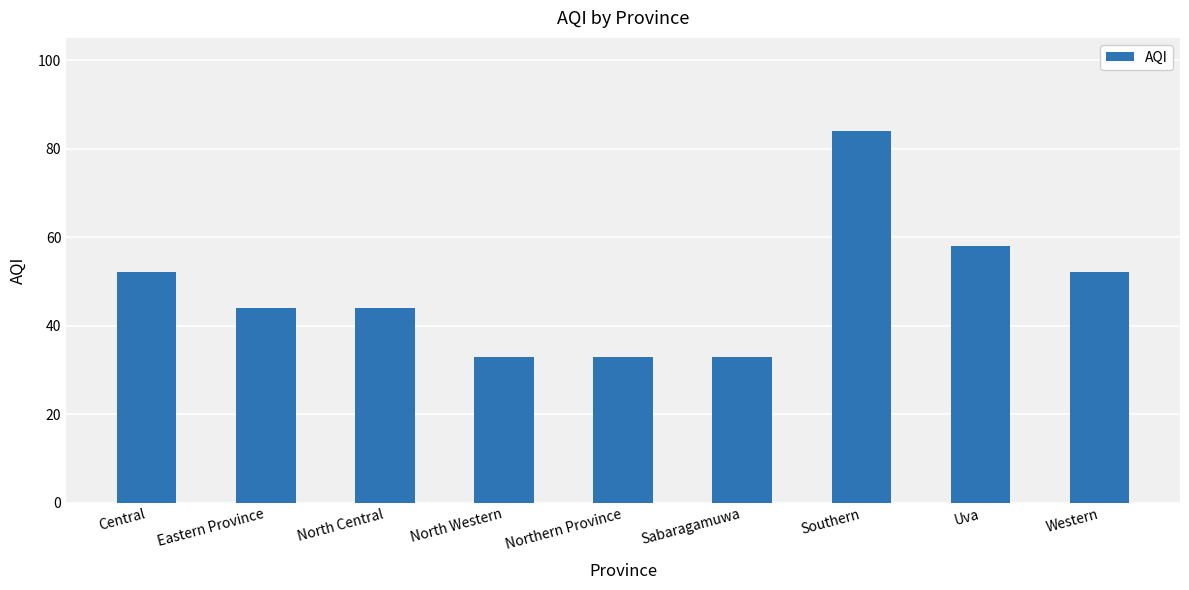

What is the average value?

48